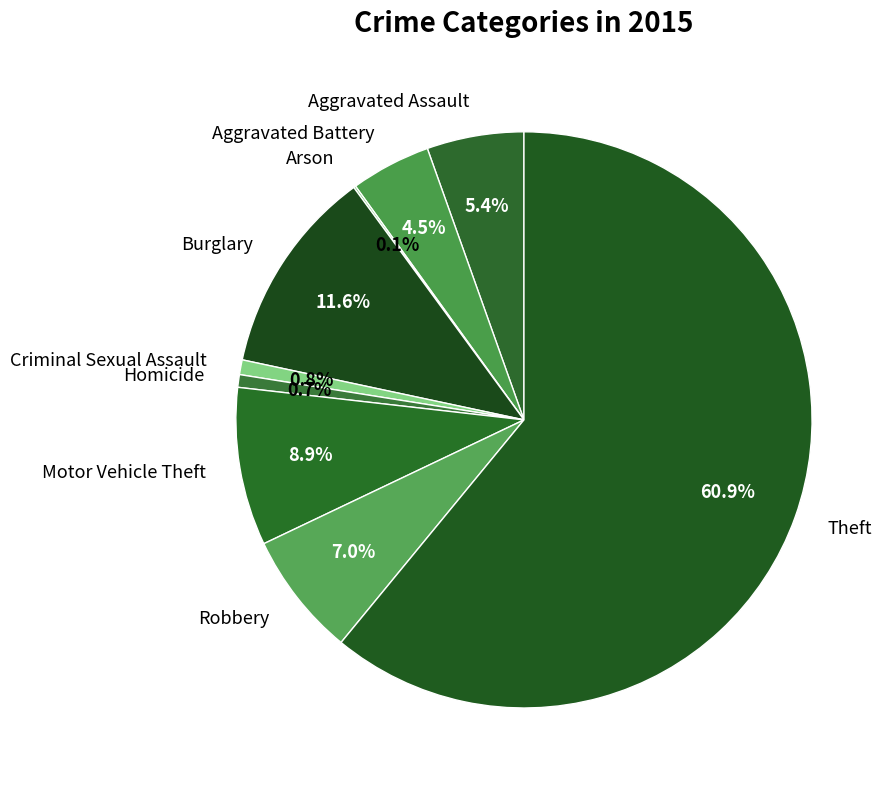

Which slice is the largest?

Theft